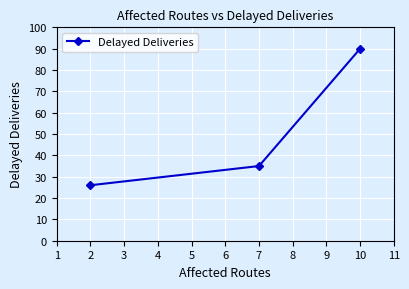

Rank the categories by value from highest to lowest.

10, 7, 2